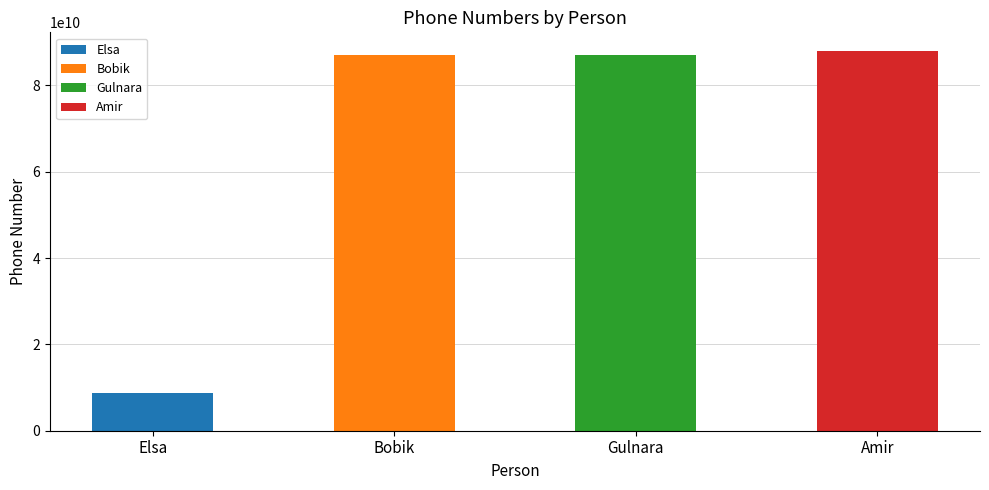

How many data points are above 87005556677?

1